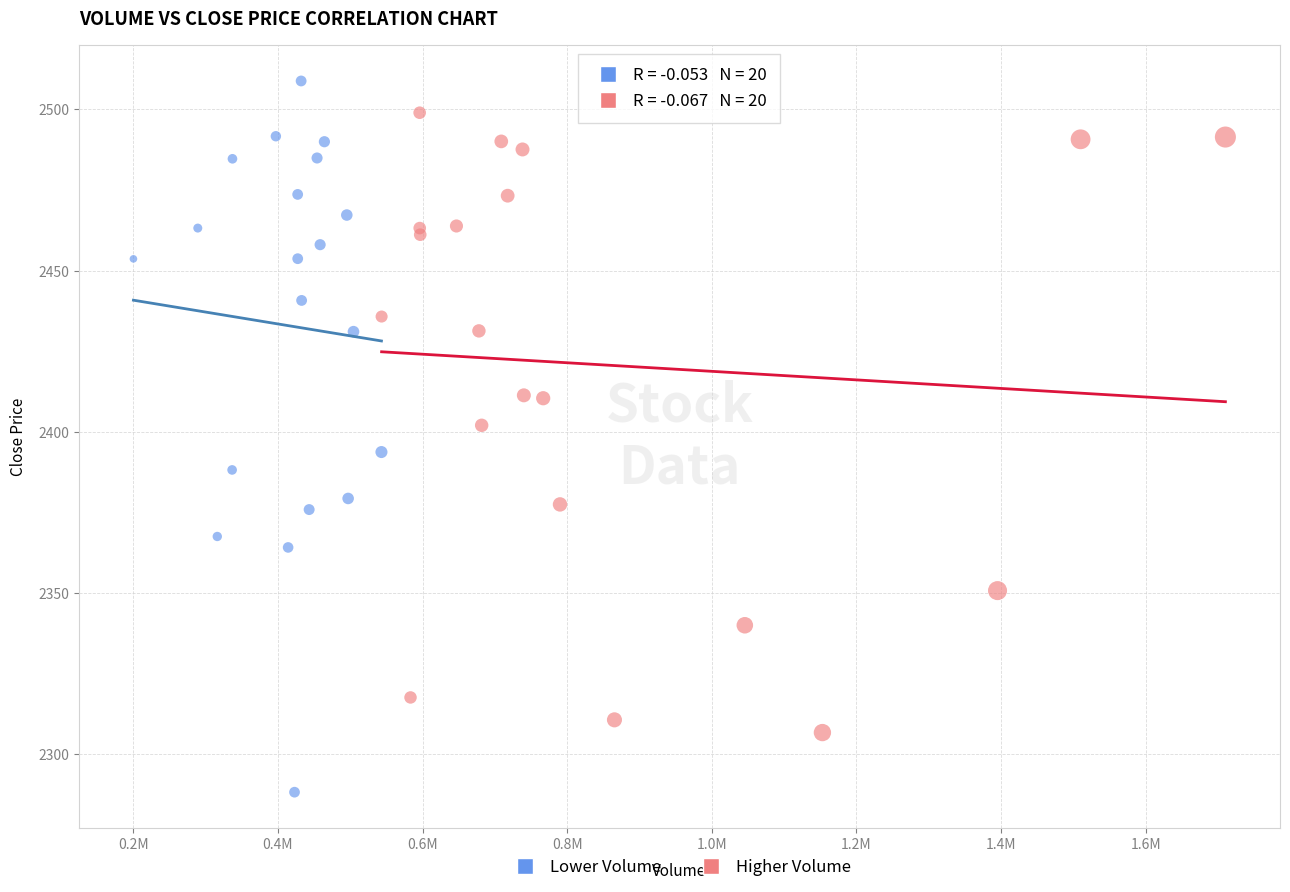

Which series contains the lowest Y value?

Lower Volume